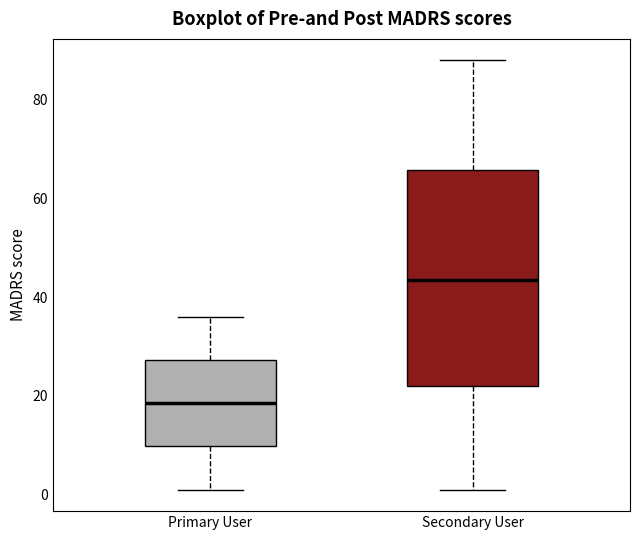

Reading left to right, transcribe this box plot: for each box, give where its median line is, the range the box spans, and where its two whiskers end, as read against the y-axis. The values are not printed on the chart, so give them approximately, as read against the axis.

Primary User: median 18, box 10 to 28, whiskers 2 to 36
Secondary User: median 44, box 22 to 66, whiskers 2 to 88